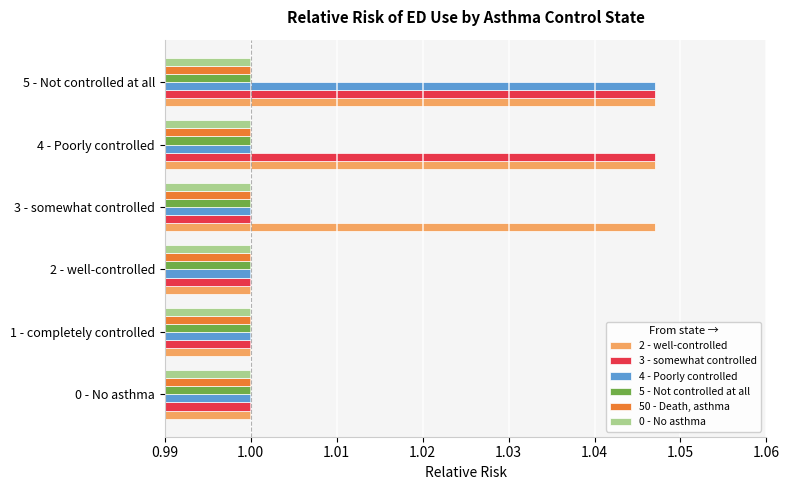

At which category is the sum across all series the highest?

5 - Not controlled at all